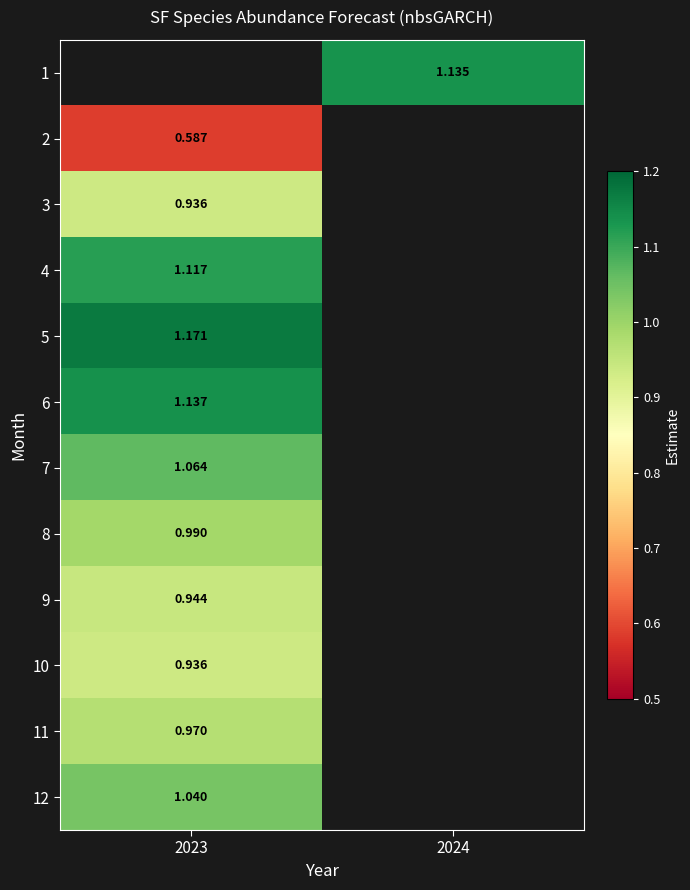

What is the greatest value displayed?

1.2